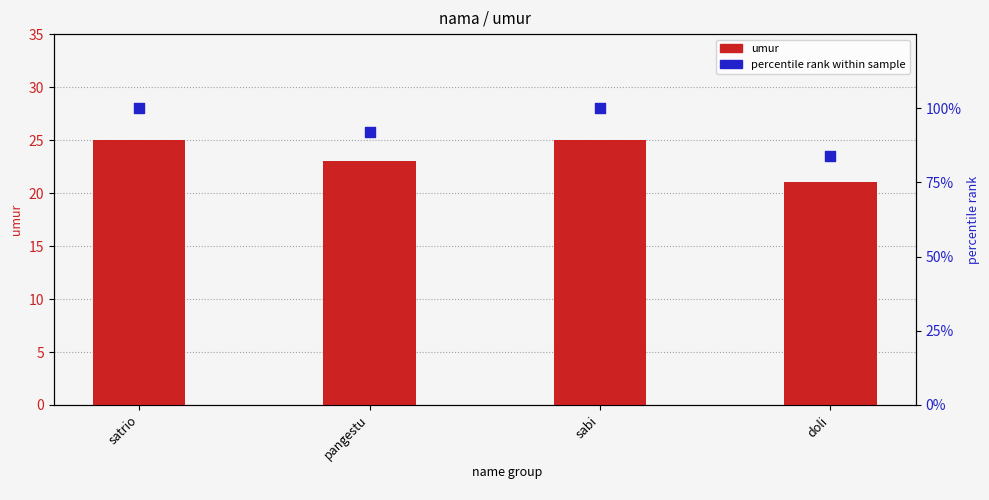

Which series has the largest total across all categories?

percentile rank within sample